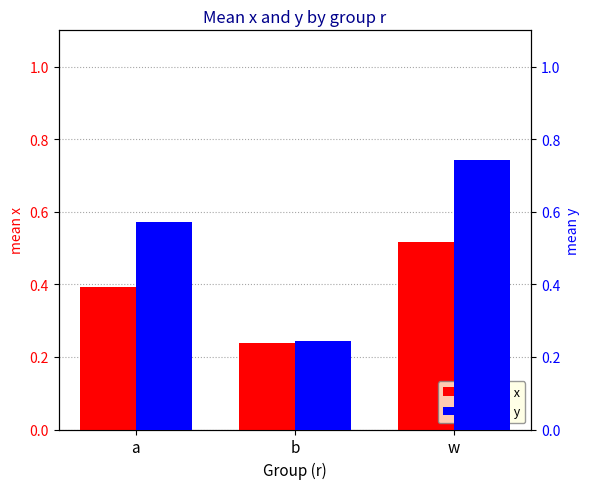

Rank the categories by mean x value from highest to lowest.

w, a, b